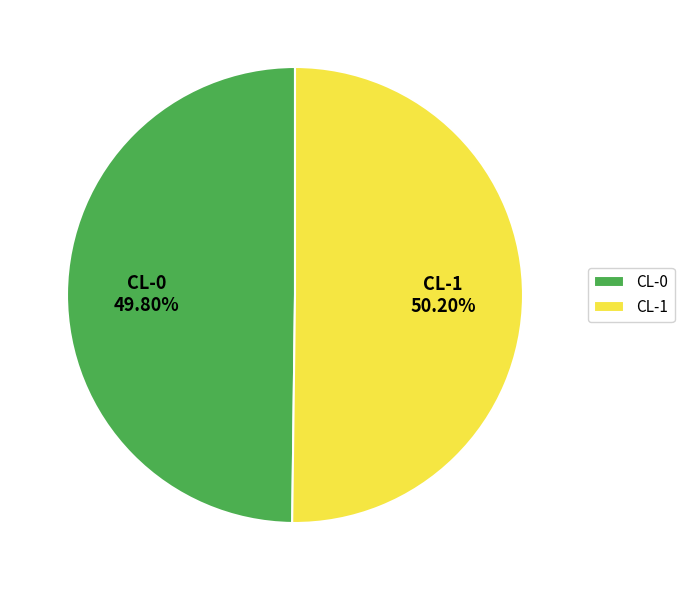

Is it true that CL-1 is 63% of the pie?

False